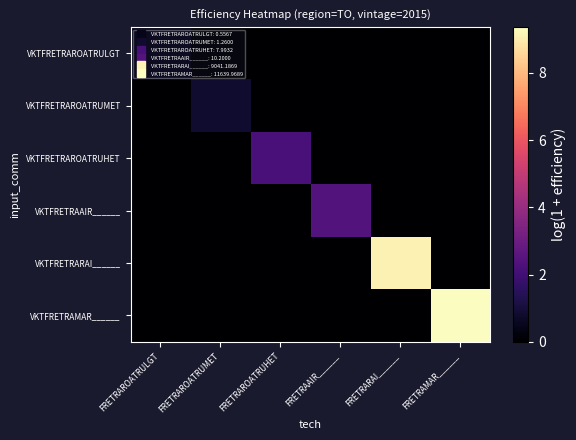

Which series changed the most between FRETRAROATRUMET and FRETRAAIR______?

VKTFRETRAAIR______